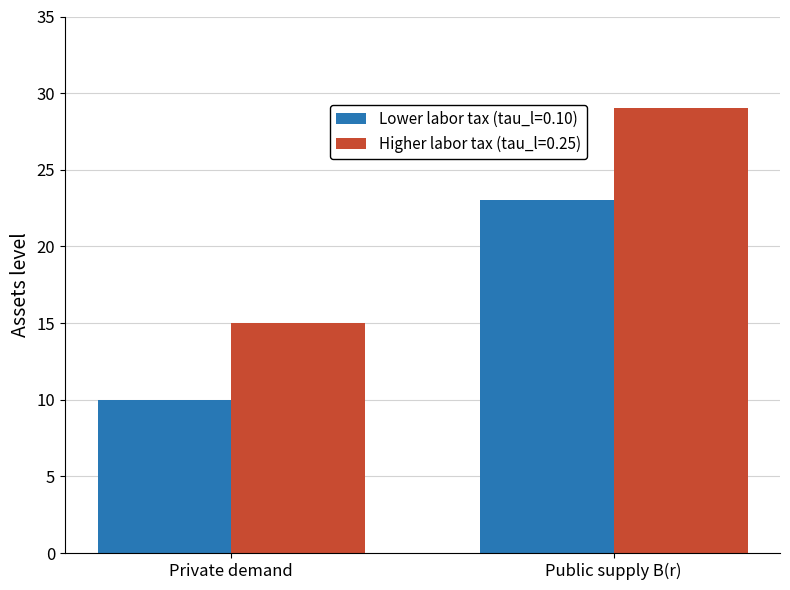

At which category is the sum across all series the highest?

Public supply B(r)